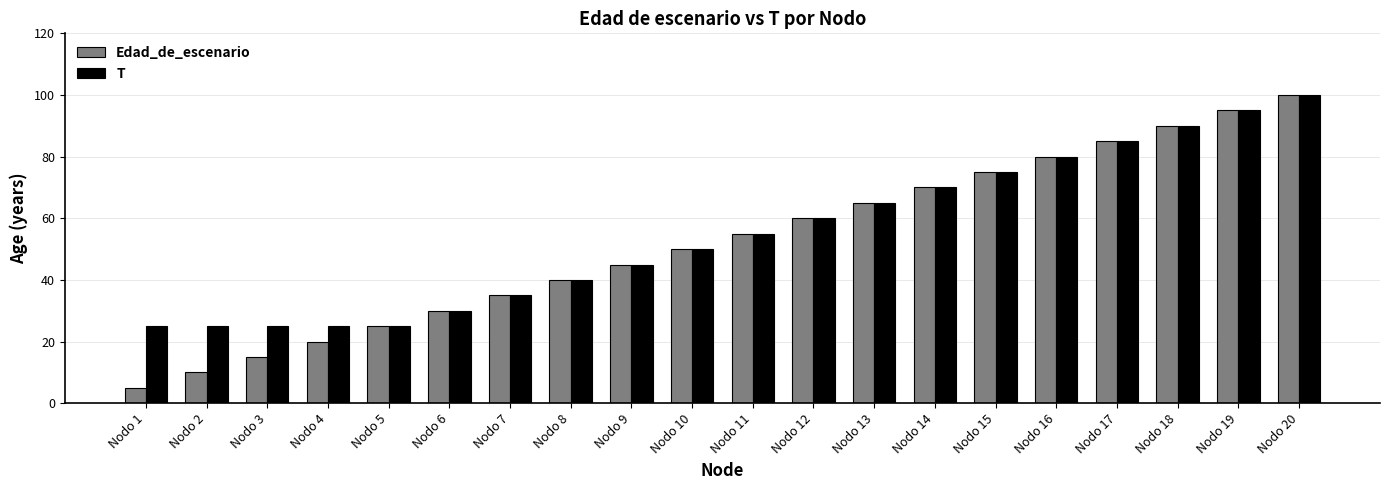

Which label corresponds to the smallest value in the chart?

Nodo 1